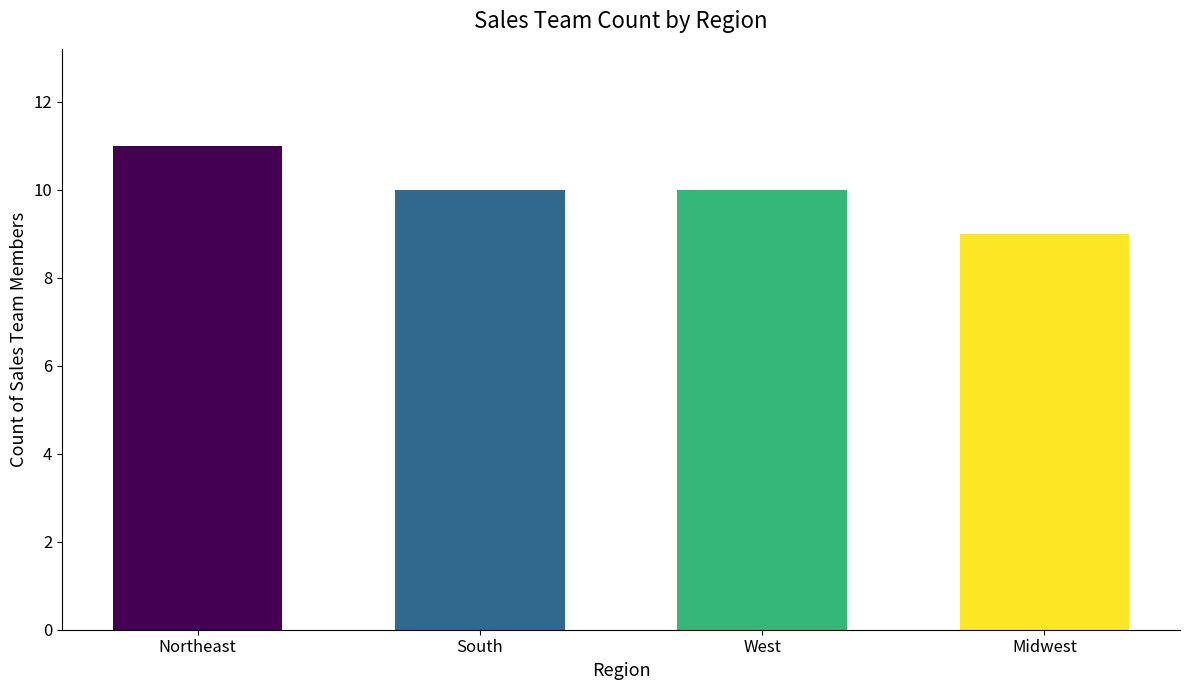

What is the difference between the values at West and Midwest?

1